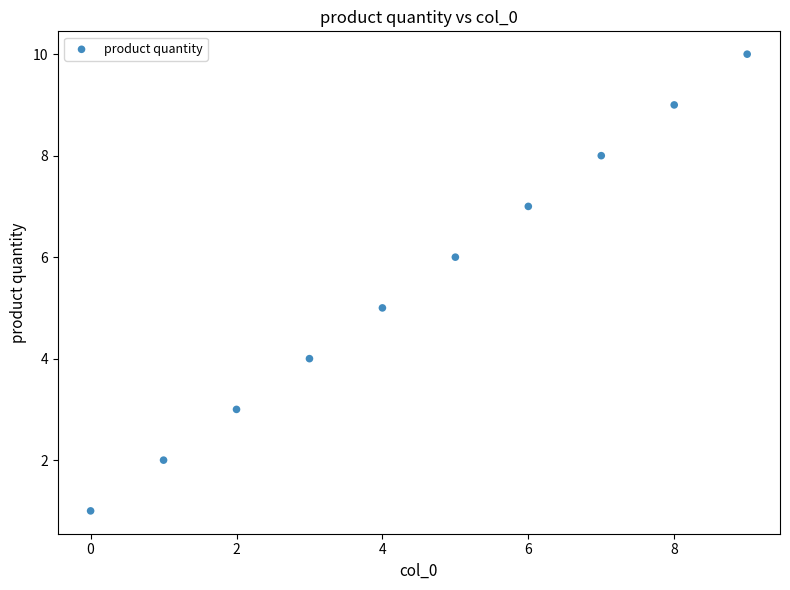

What is the average Y value?

6